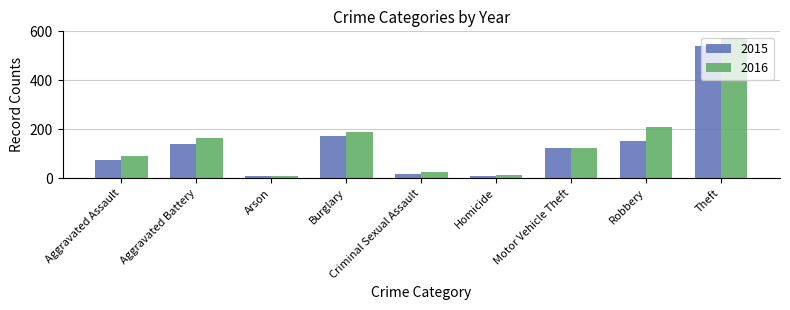

Where does the 2016 series first go above 124?

Aggravated Battery